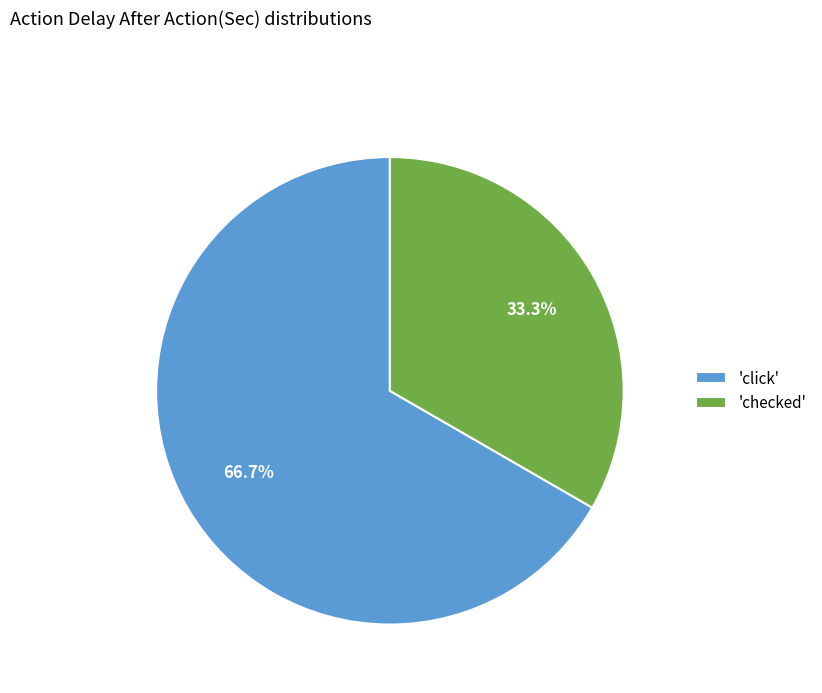

What is the ratio of the value at 'checked' to the value at 'click'?

0.5